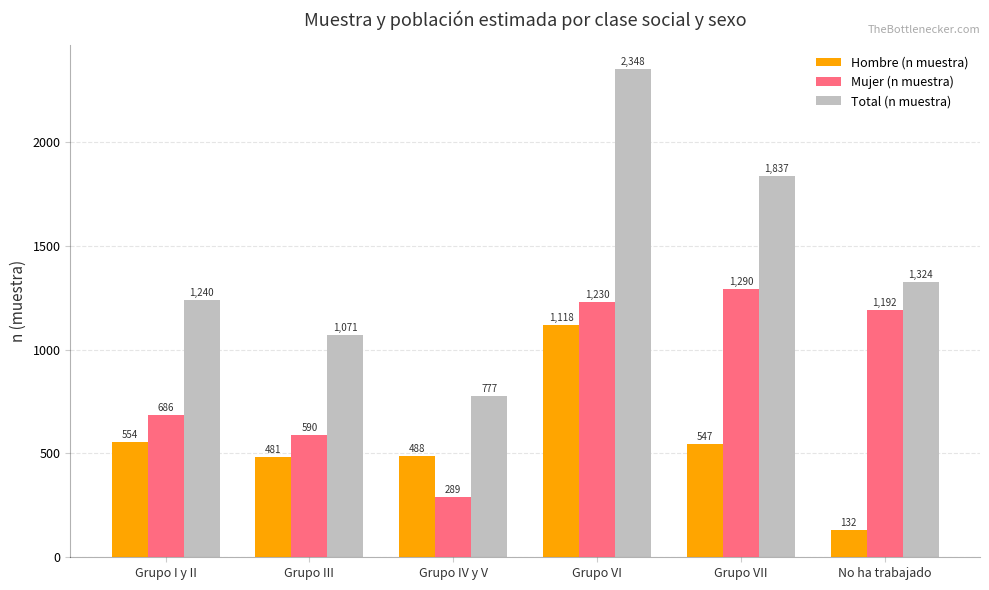

Which category has the highest value across all series?

Grupo VI